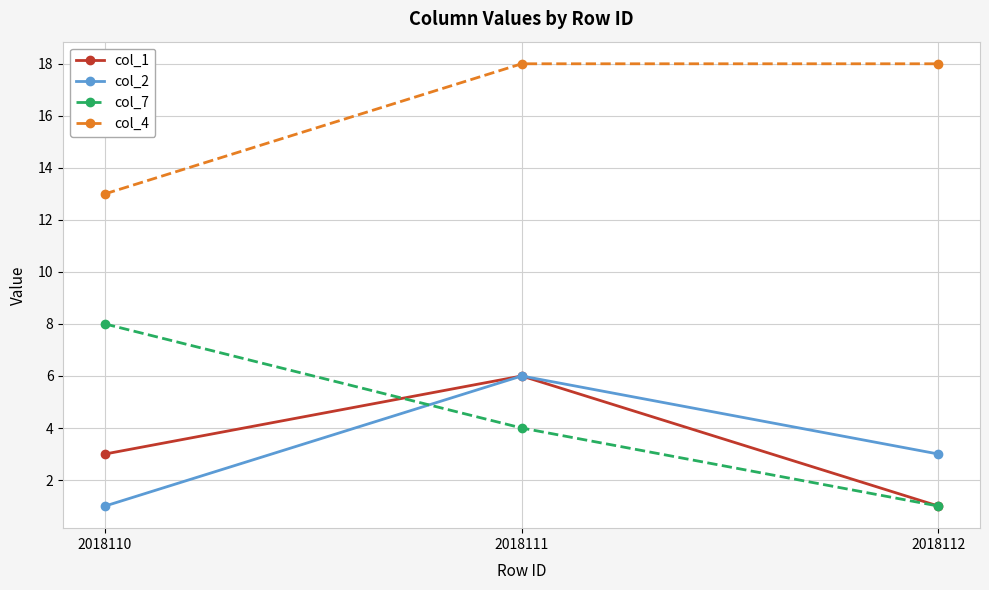

What is the value of the col_7 point at the 3rd from the left?

1